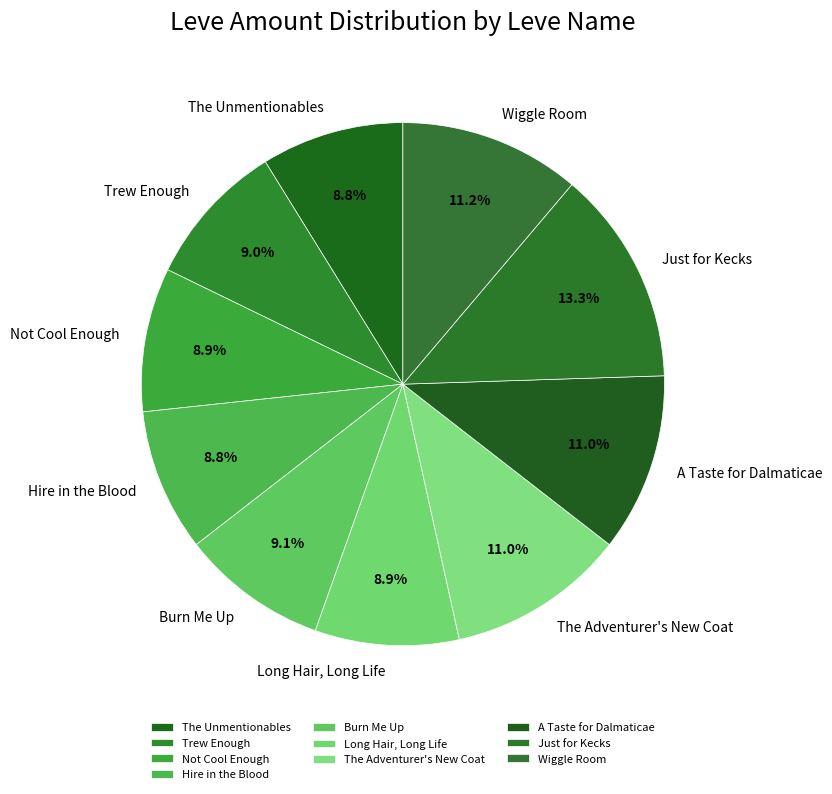

Is Burn Me Up the majority of the pie?

No